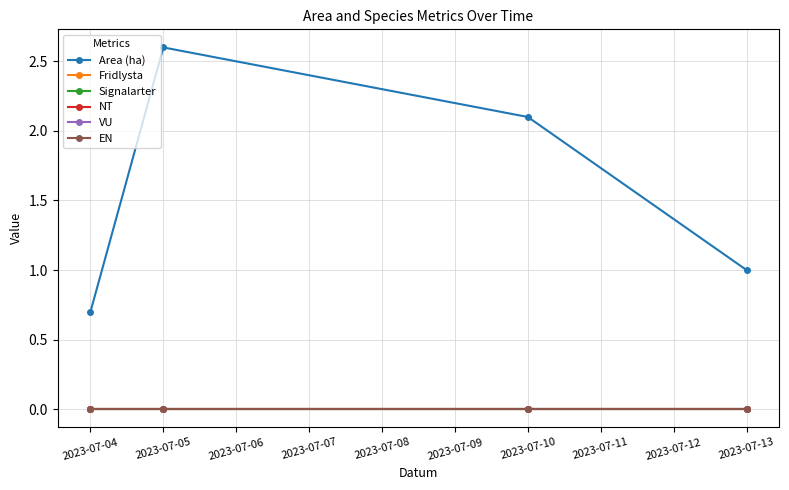

Is the value of VU at 2023-07-04 greater than the value of Signalarter at 2023-07-05?

No